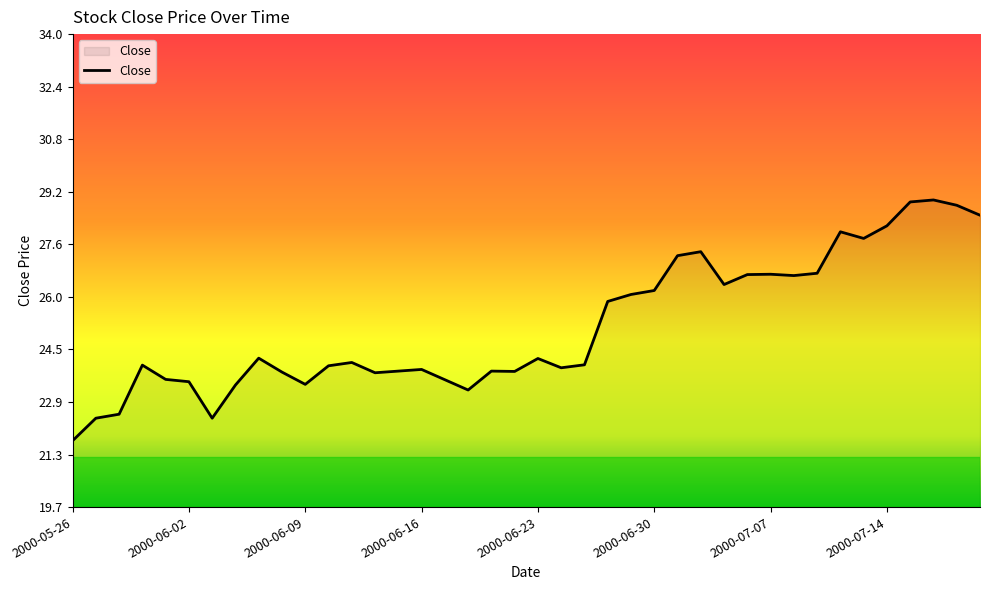

What is the smallest value displayed?

21.7